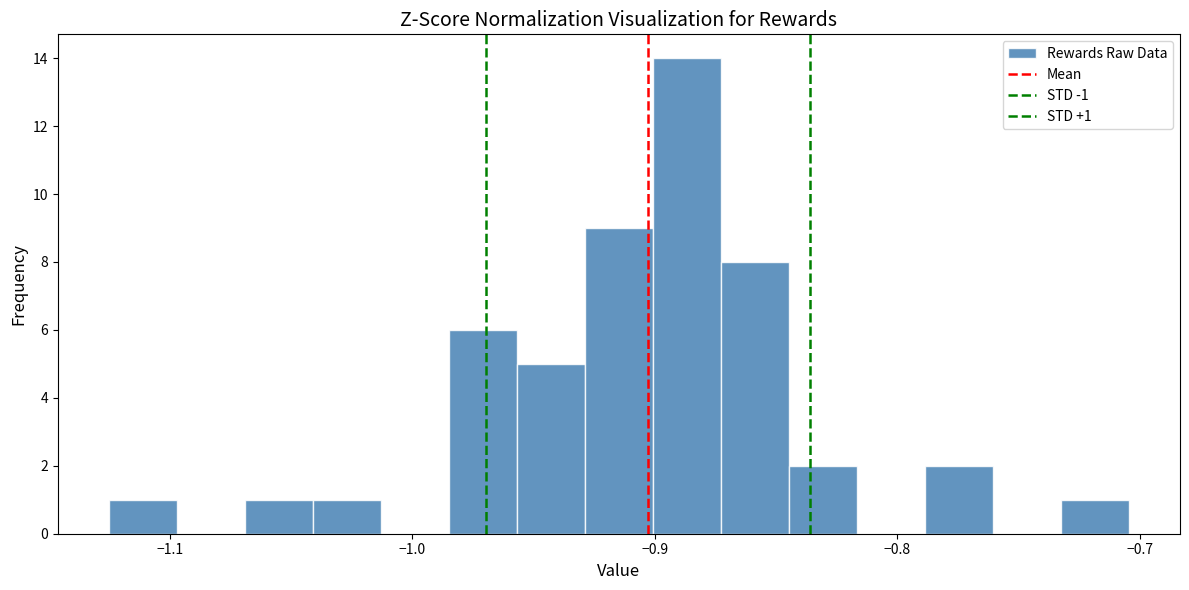

Read against the x-axis, roughly where is the centre of the tallest bar?

-0.89